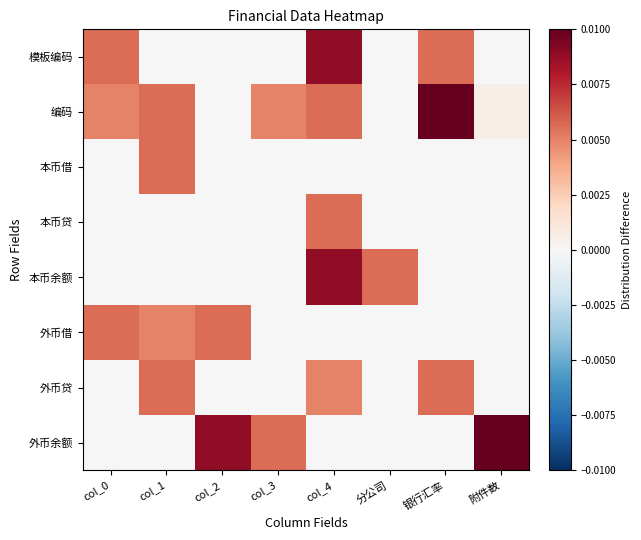

At 分公司, list the series in order from largest to smallest.

本币余额, 编码, 外币借, 本币借, 外币余额, 模板编码, 本币贷, 外币贷